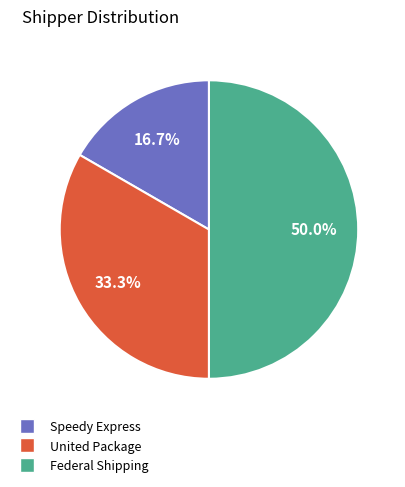

What portion of the pie excludes Speedy Express?

83.3%